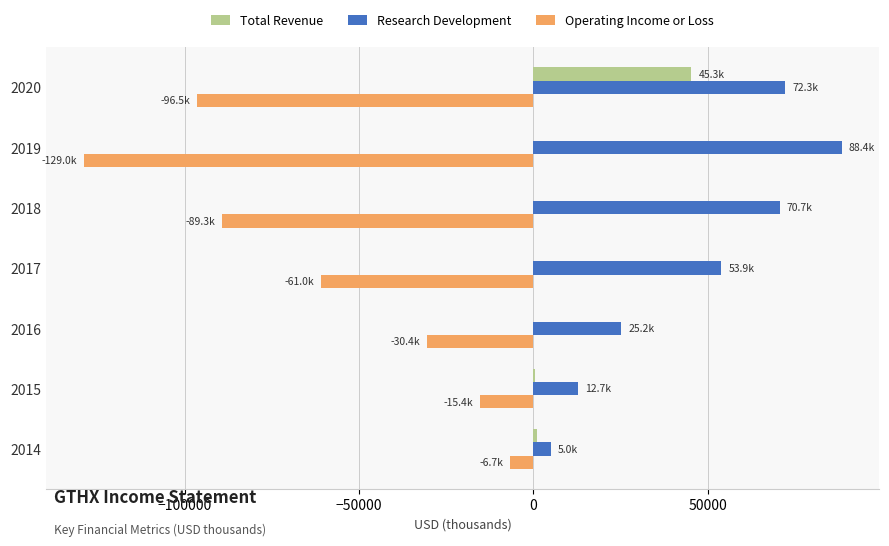

Which series has the largest total across all categories?

Research Development